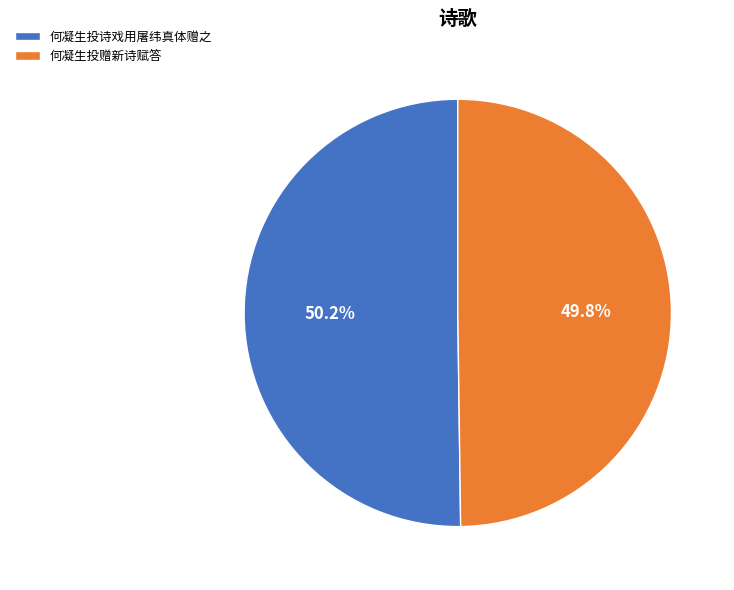

Is there any slice that represents more than half of the pie?

Yes